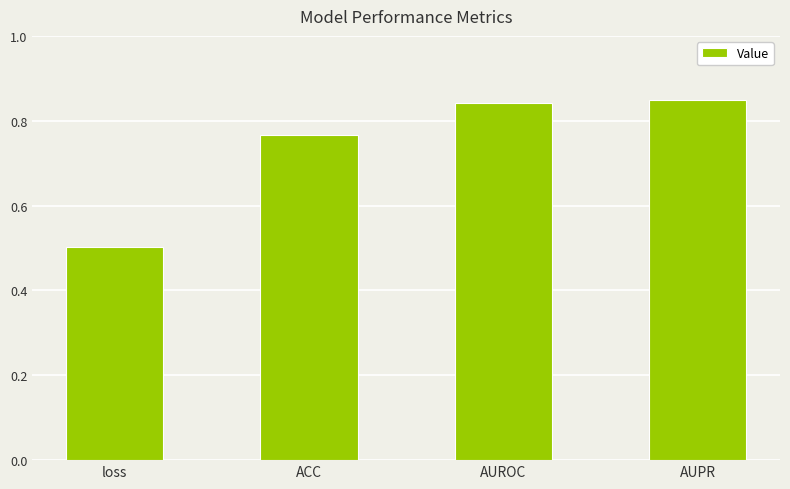

What is the sum of the values at AUPR and AUROC?

1.7